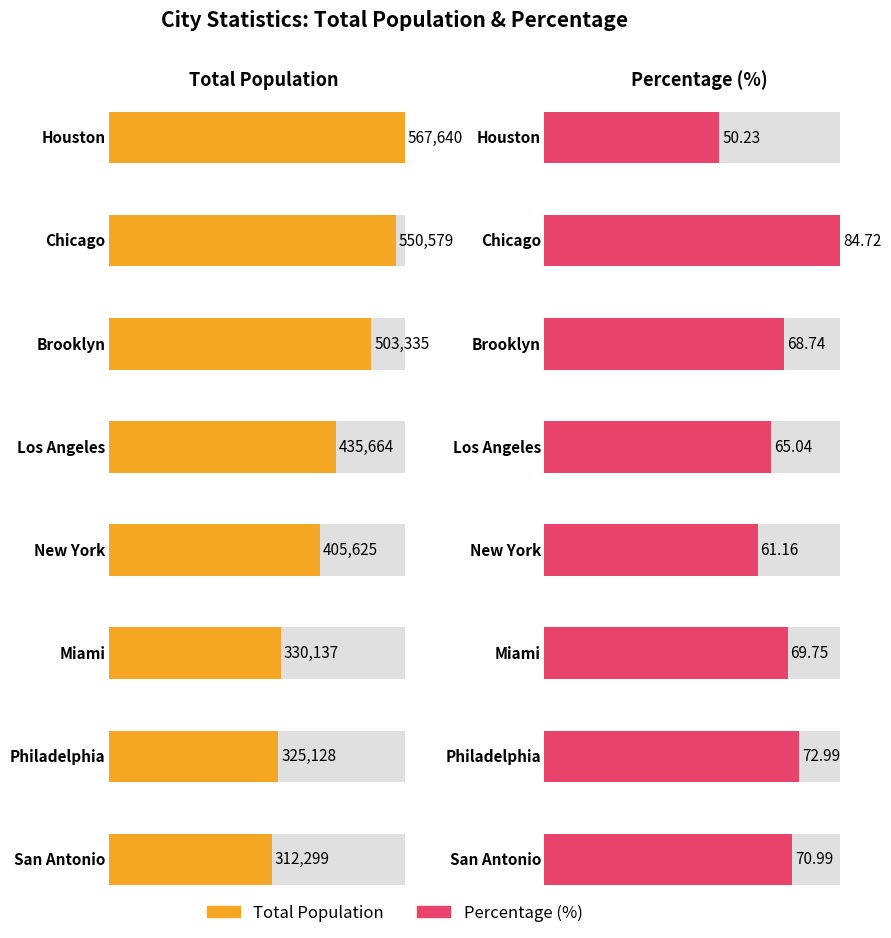

Which series changed the most between Houston and San Antonio?

Total